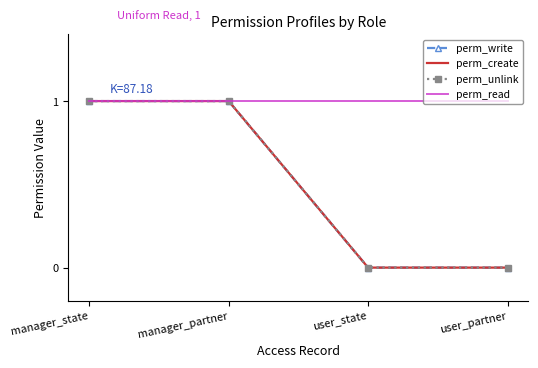

What is the value of the perm_write point at the 1st from the left?

1